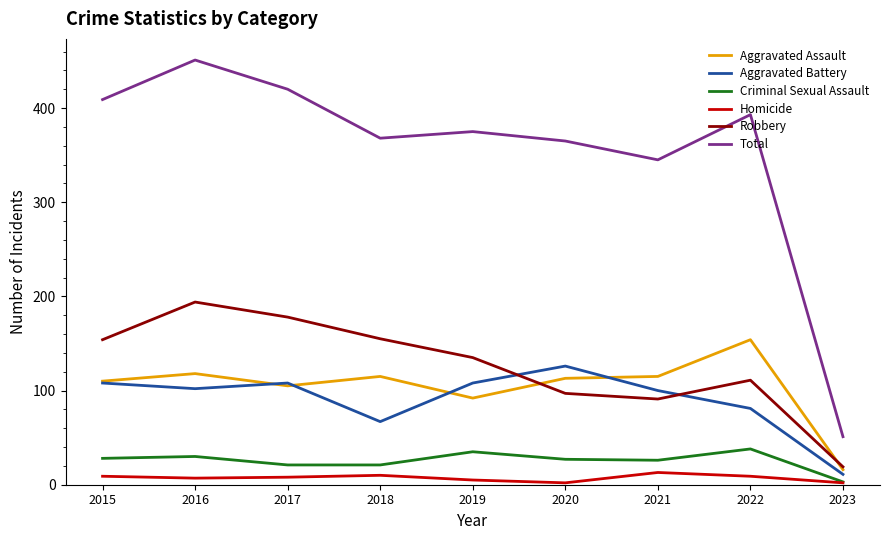

The value of Aggravated Battery at 2017 is 148. True or false?

False